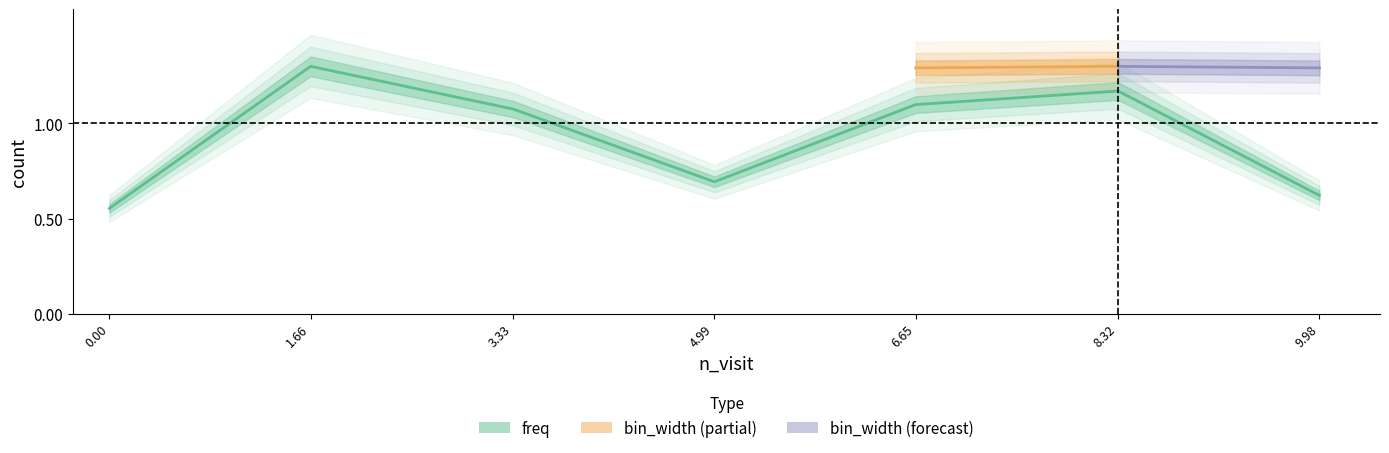

What is the maximum value shown in the chart?

1.3